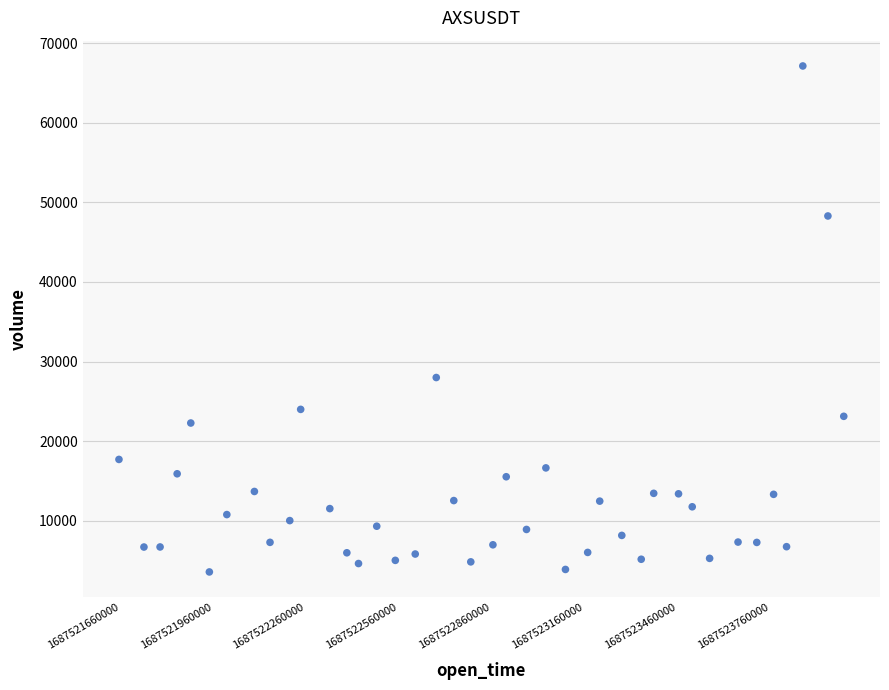

What is the range of Y values (max minus min)?

63553